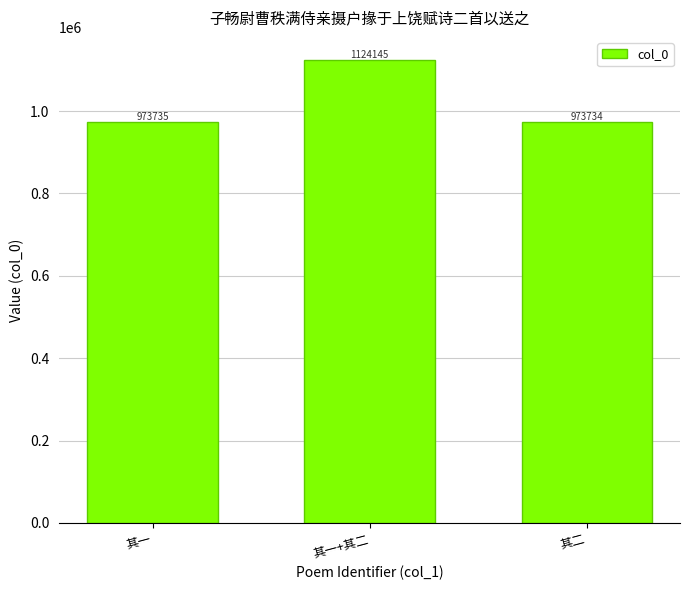

The chart shows a value of 1716552 at 其二. True or false?

False